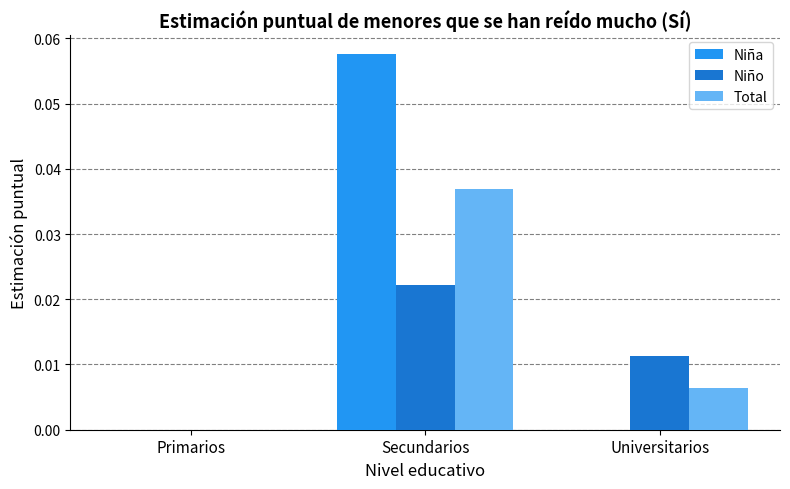

How many values in the Total series exceed 0?

2